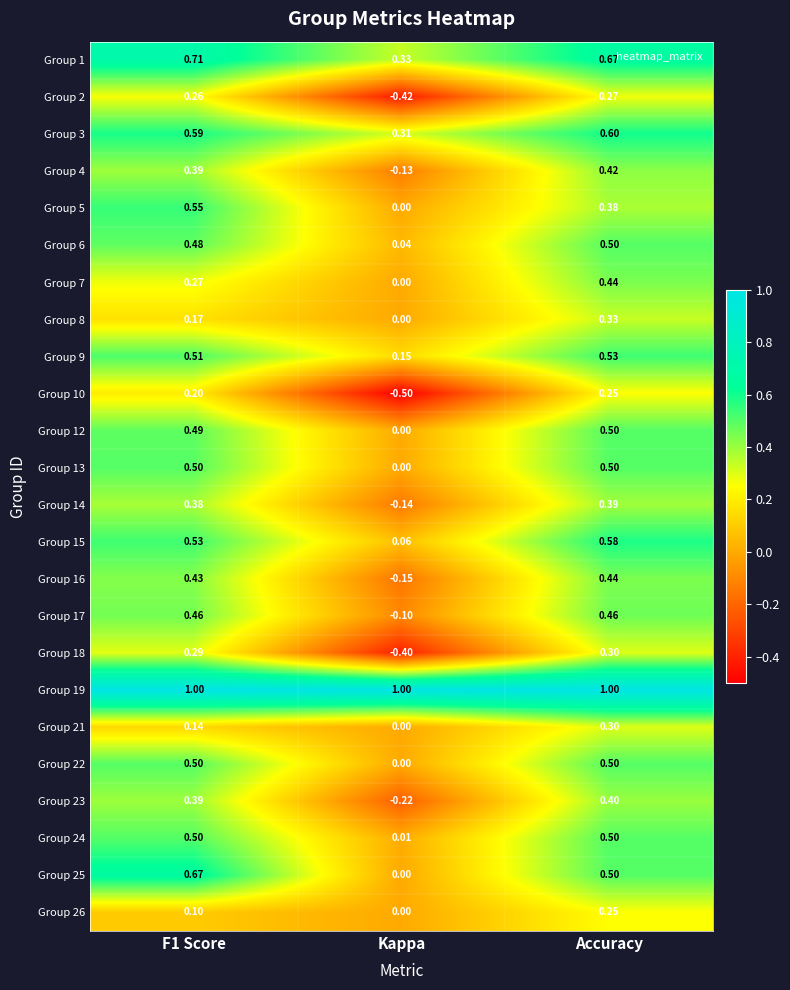

What is the minimum value shown in the chart?

-0.5